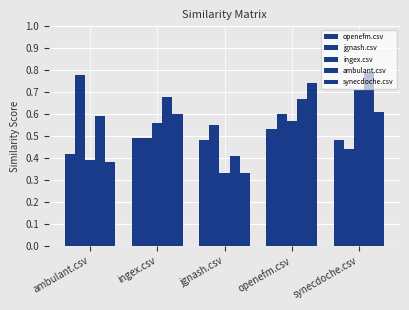

How many distinct data groups are displayed?

5